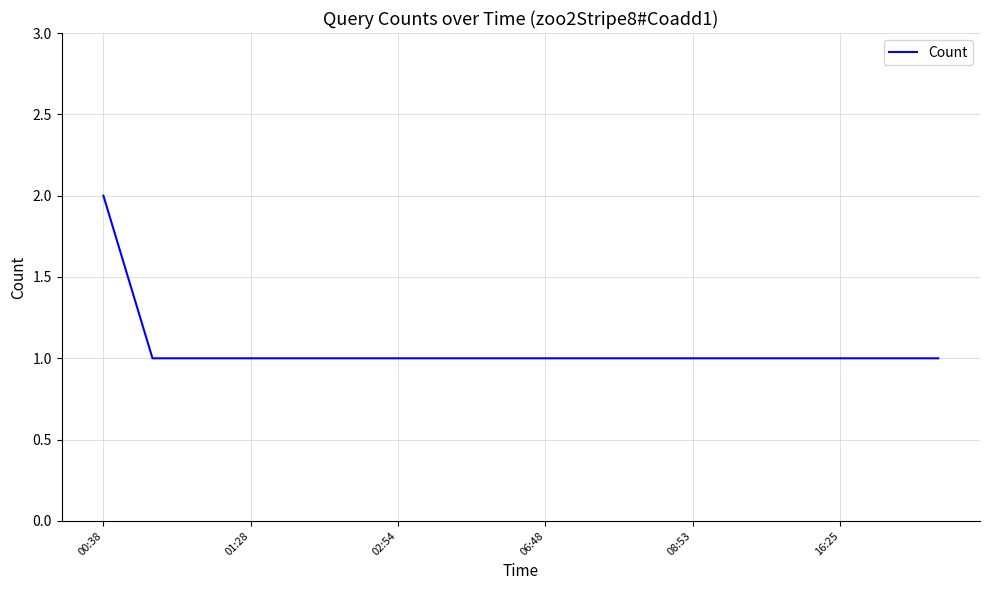

What is the sum of all values?

19